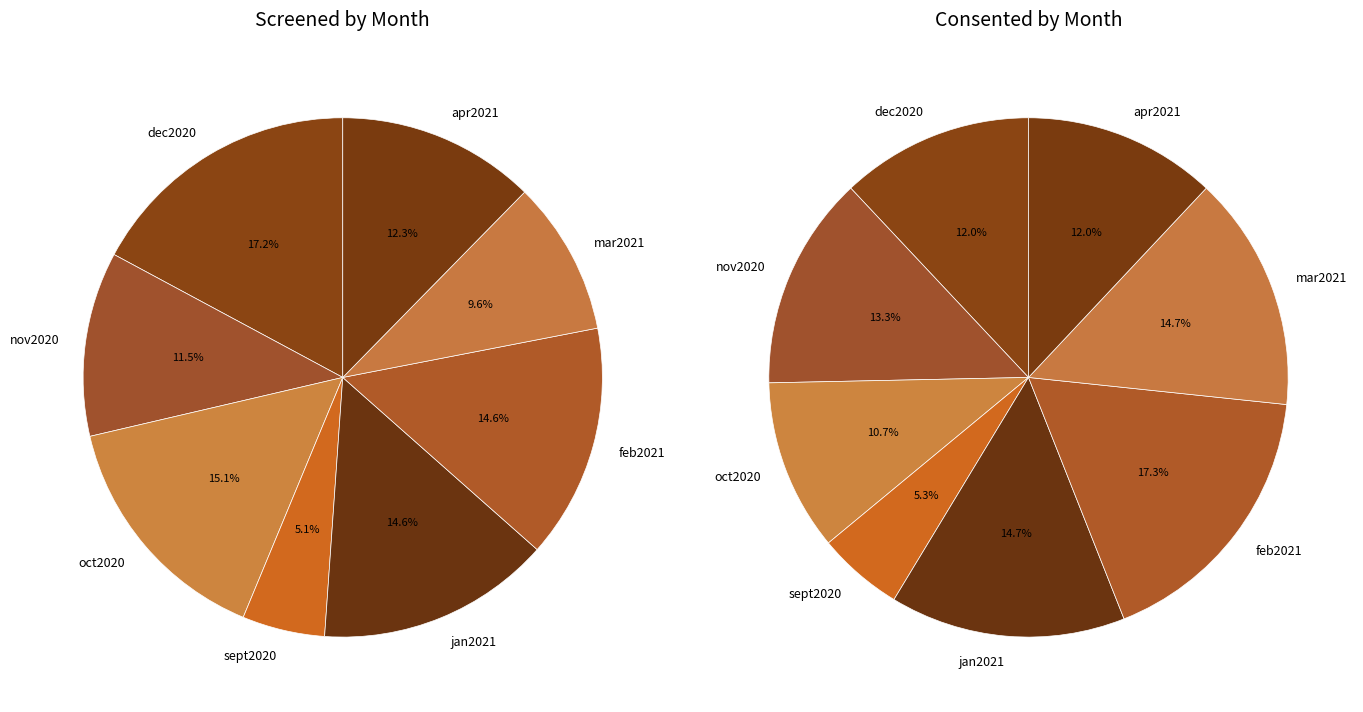

How much of the chart is everything except apr2021?

87.7%